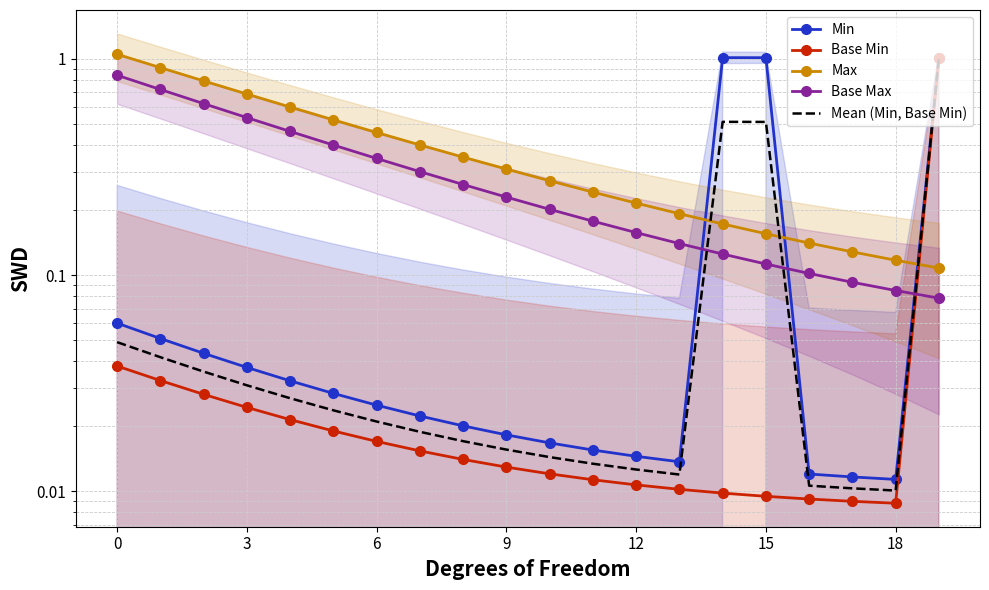

At which label does Base Min reach its minimum?

18